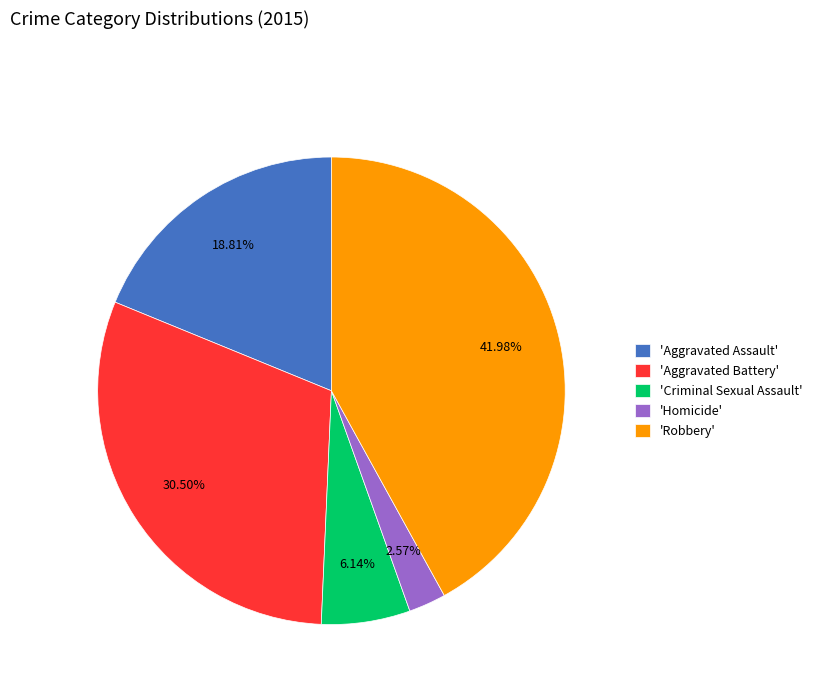

Rank the categories by value from lowest to highest.

'Homicide', 'Criminal Sexual Assault', 'Aggravated Assault', 'Aggravated Battery', 'Robbery'